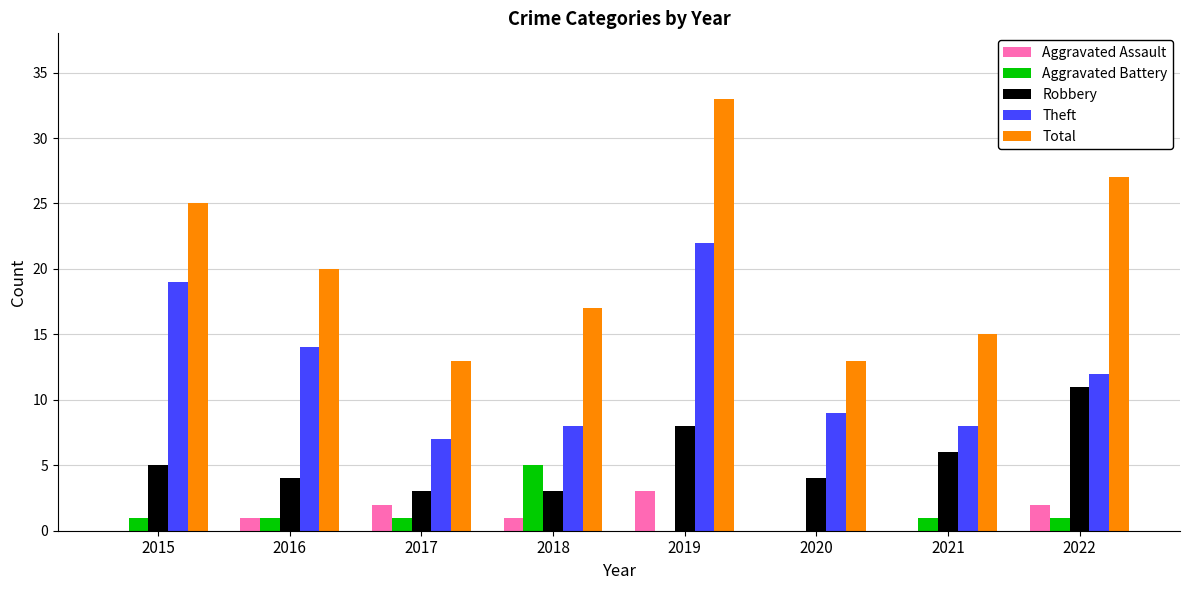

Which series has the largest total across all categories?

Total